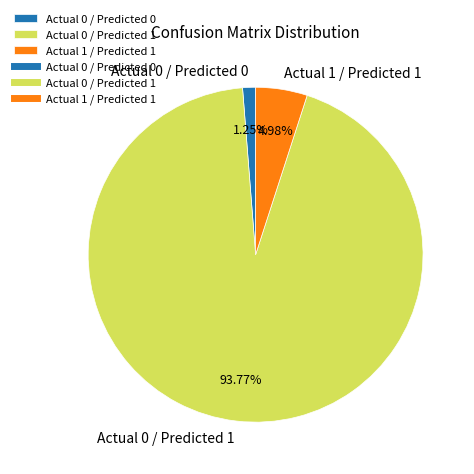

Which category accounts for the majority?

Actual 0 / Predicted 1